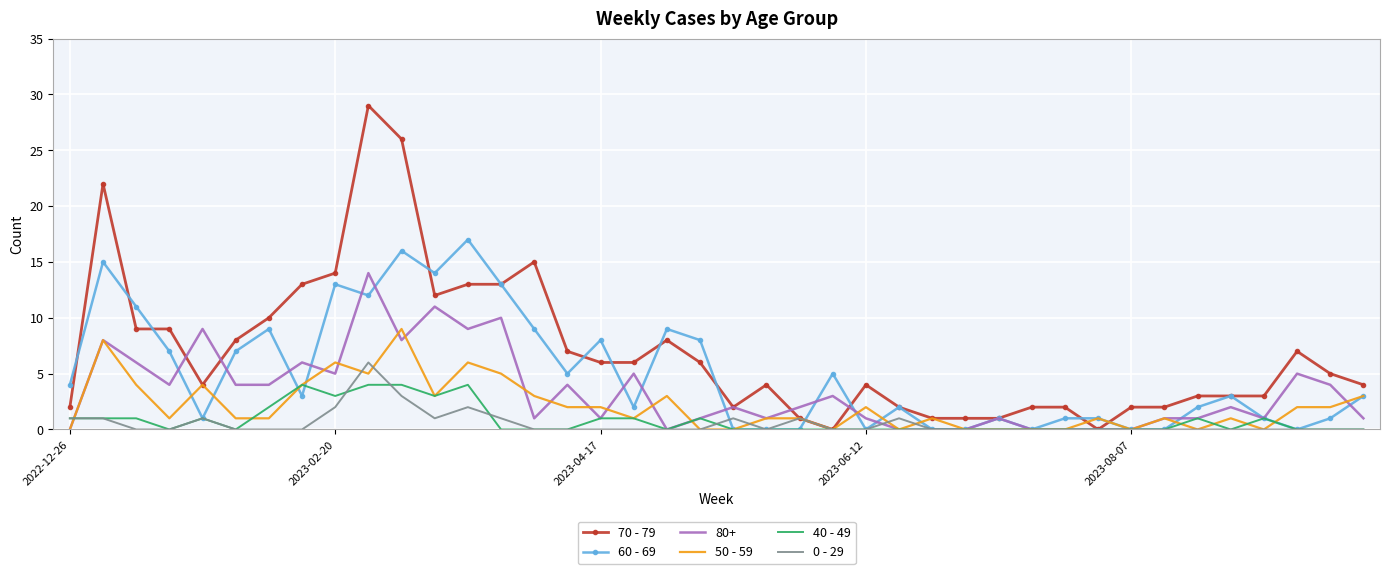

Which series has the largest total across all categories?

70 - 79